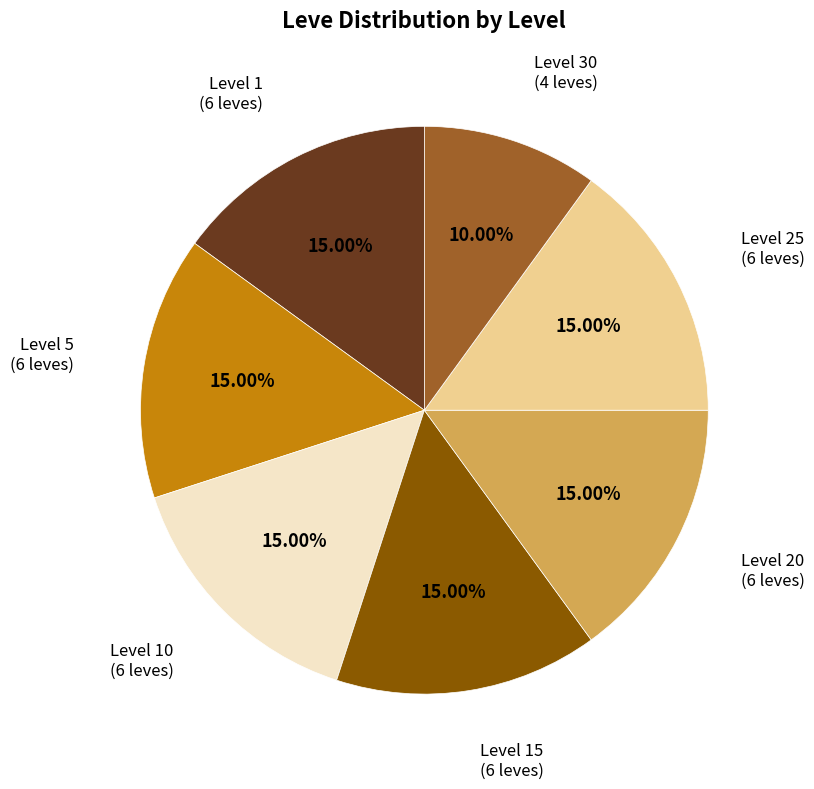

To the nearest percent, what is the average slice percentage?

14%